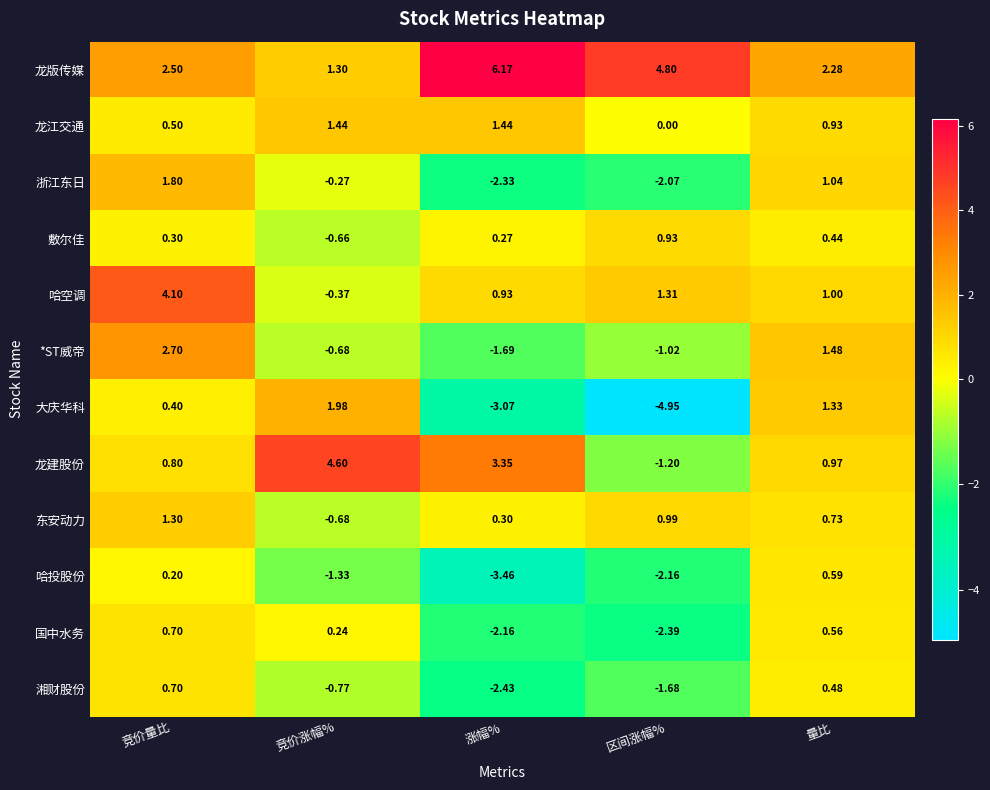

At which label does *ST威帝 first exceed 0?

竞价量比